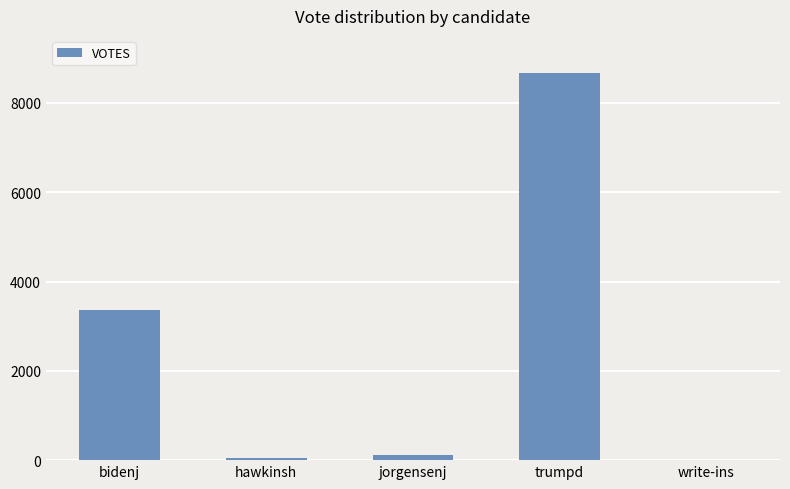

Which has a higher value, bidenj or hawkinsh?

bidenj